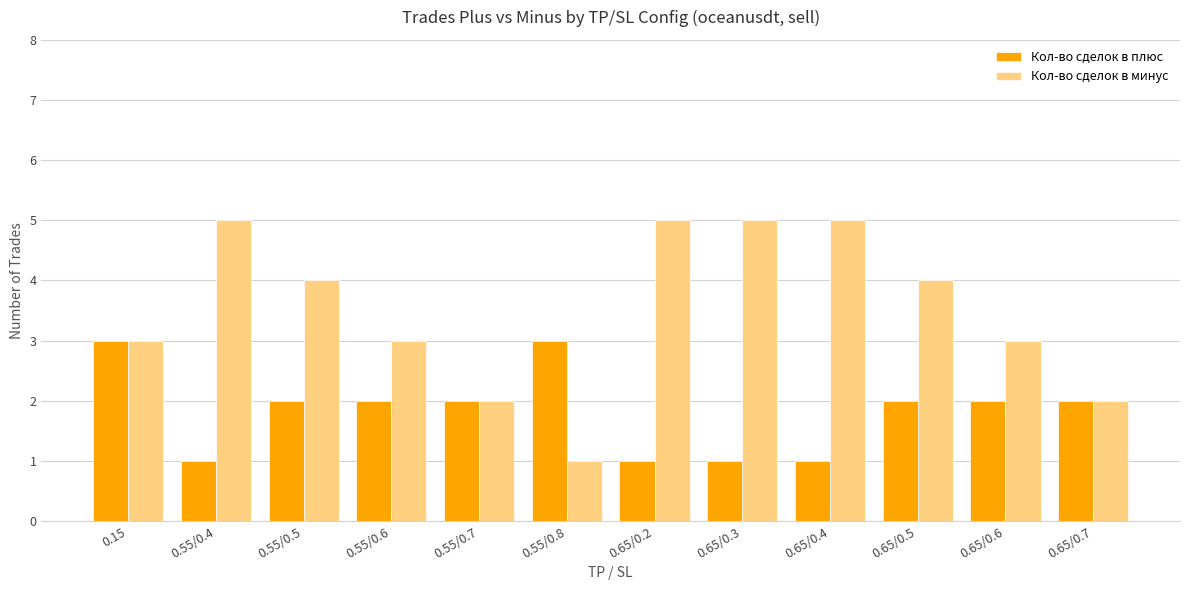

Which series has the largest total across all categories?

Кол-во сделок в минус